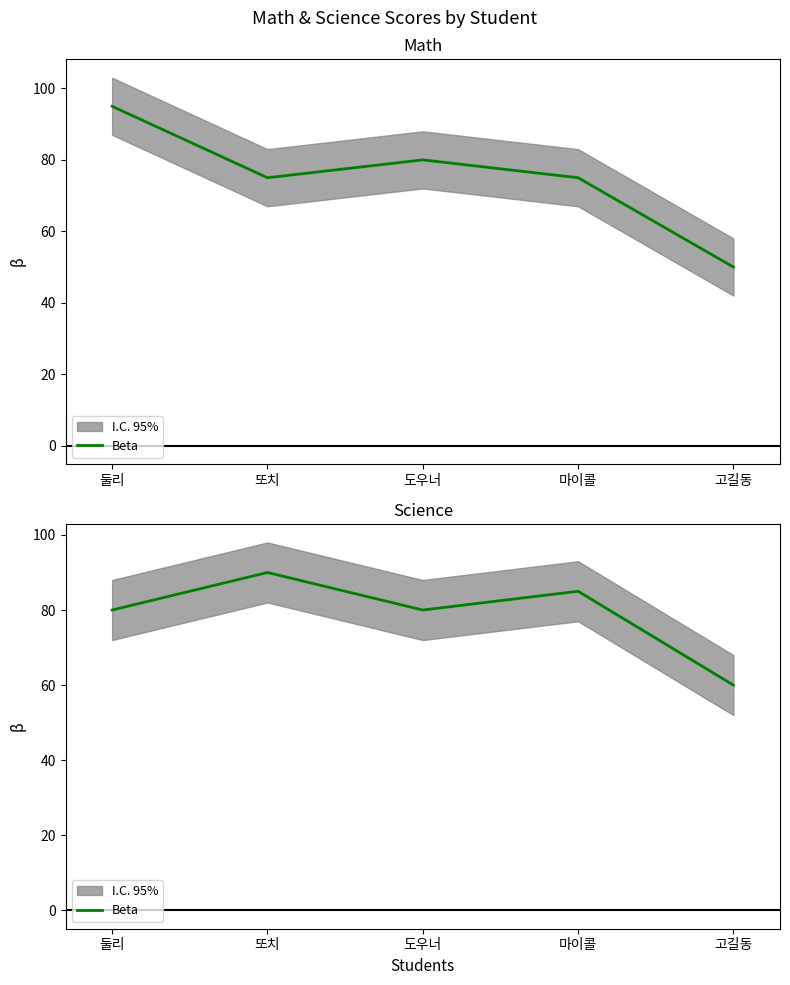

Rank the categories by value from highest to lowest.

또치, 마이콜, 둘리, 도우너, 고길동